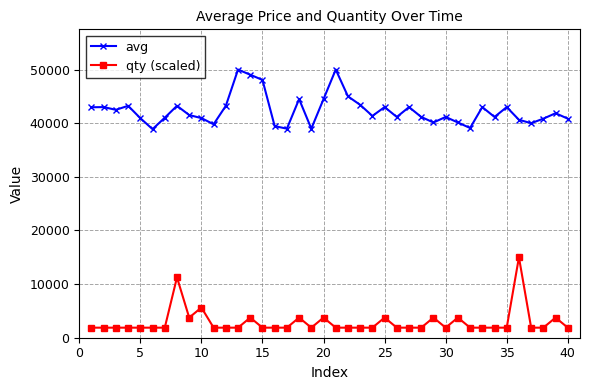

How many lines are shown in the chart?

2